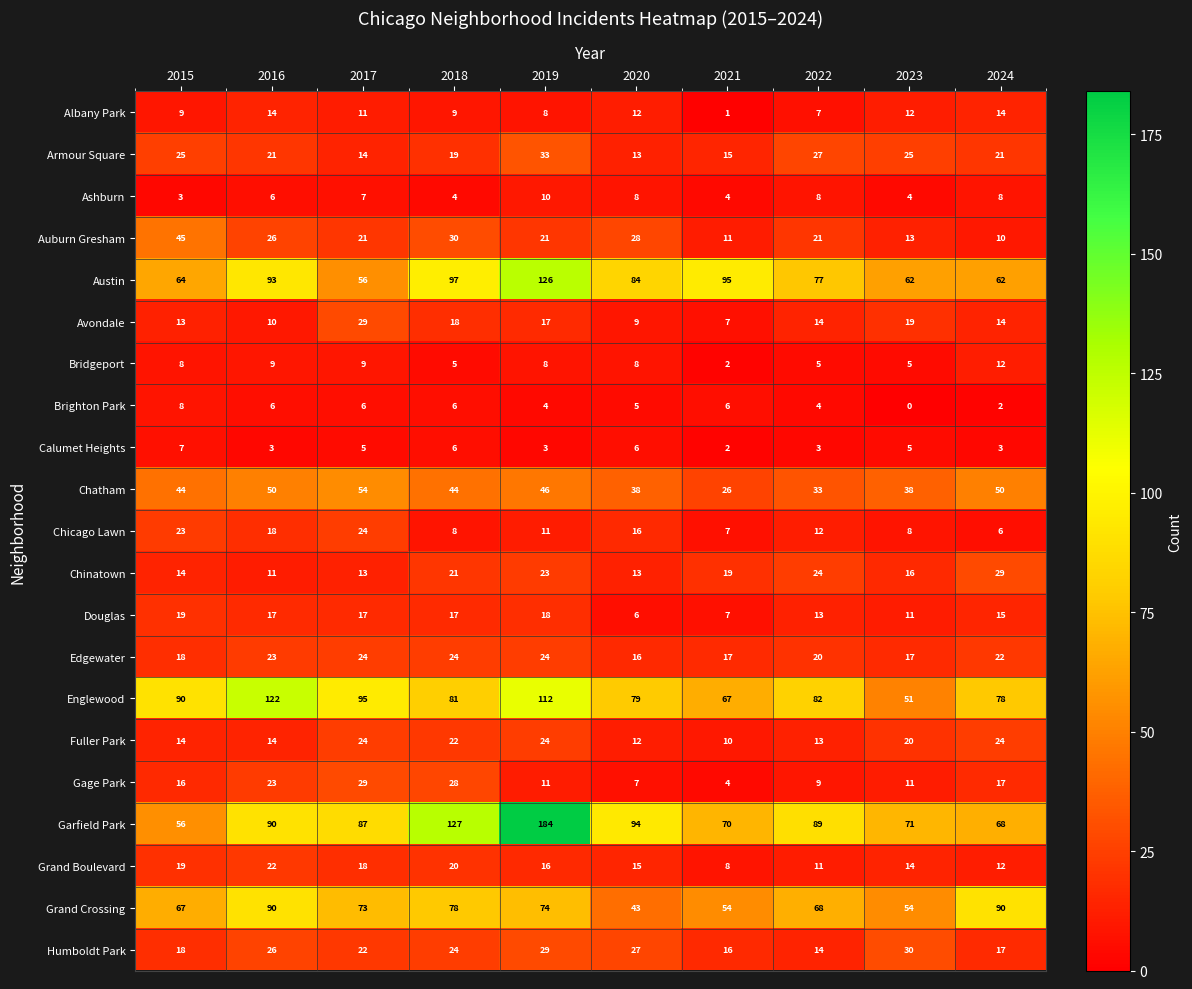

Where is Edgewater nearest to the value 20?

2022